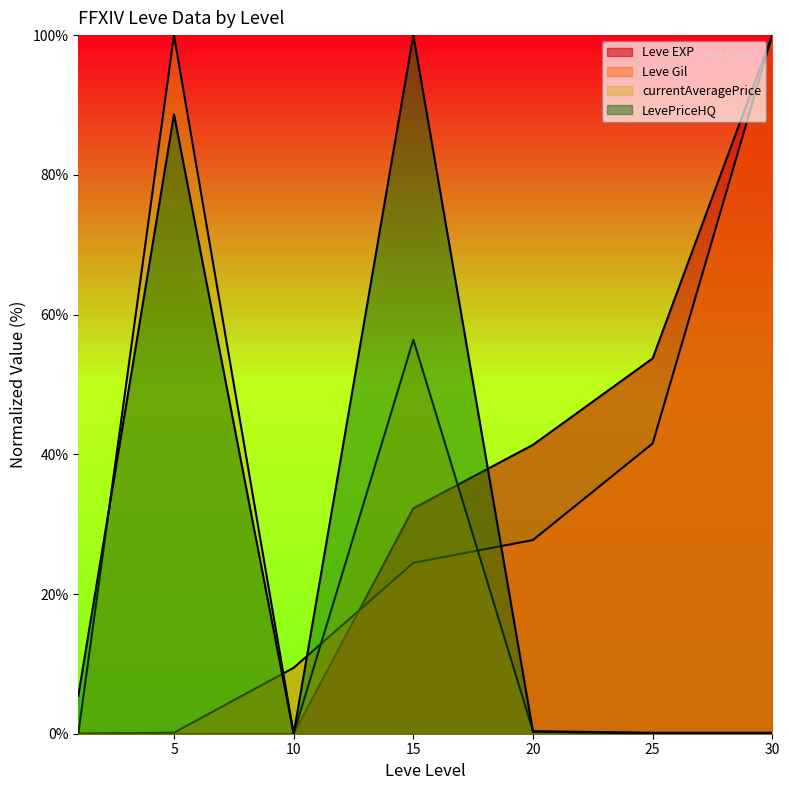

At which label does Leve Gil first exceed 24?

15